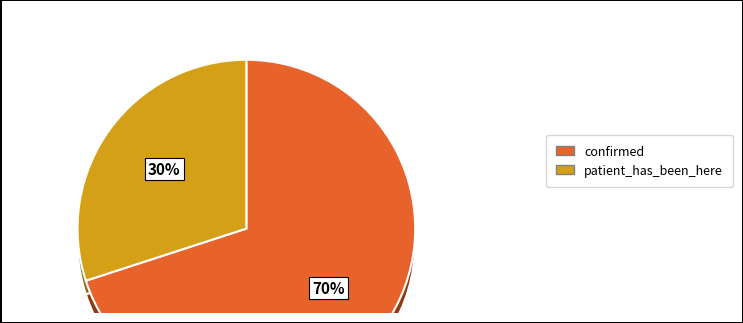

To the nearest percent, what is the average slice percentage?

50%